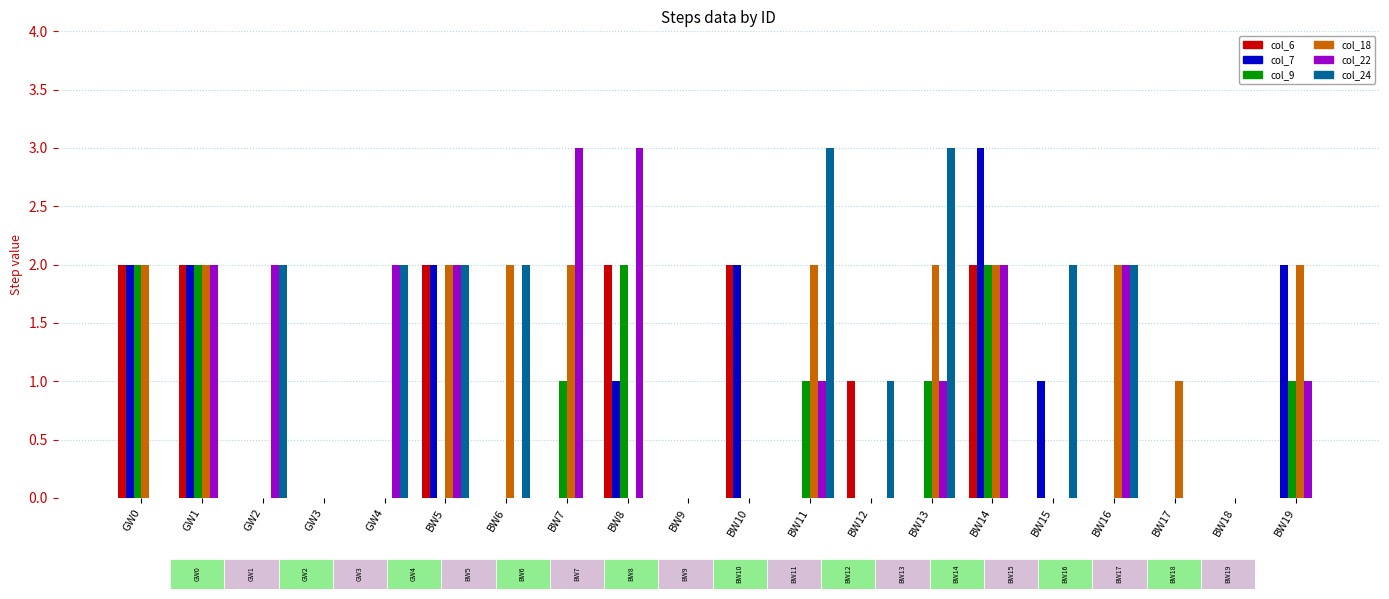

Is the value of col_6 at BW19 greater than the value of col_18 at BW17?

No